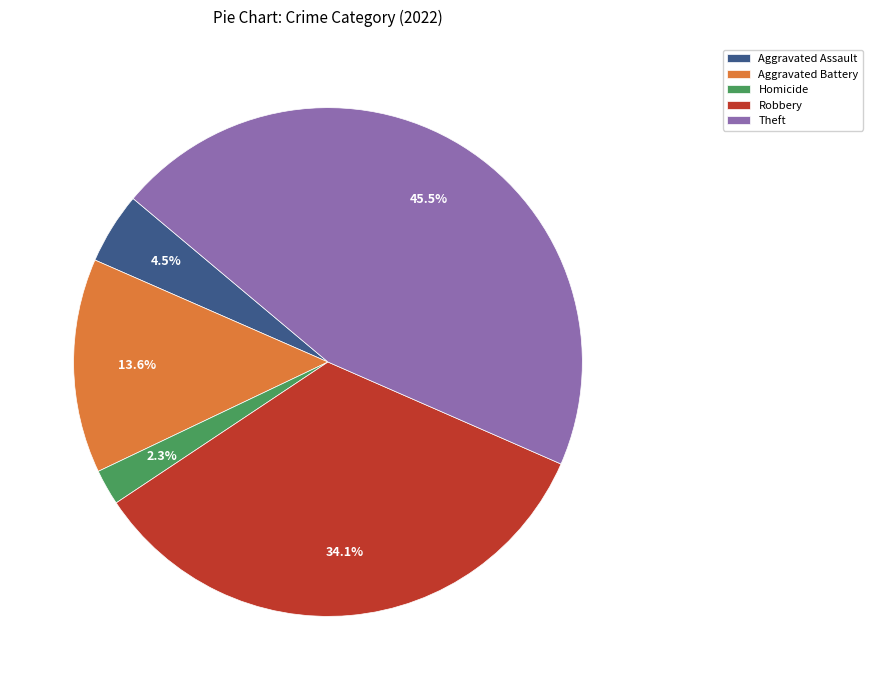

Does Robbery represent more than half of the total?

No